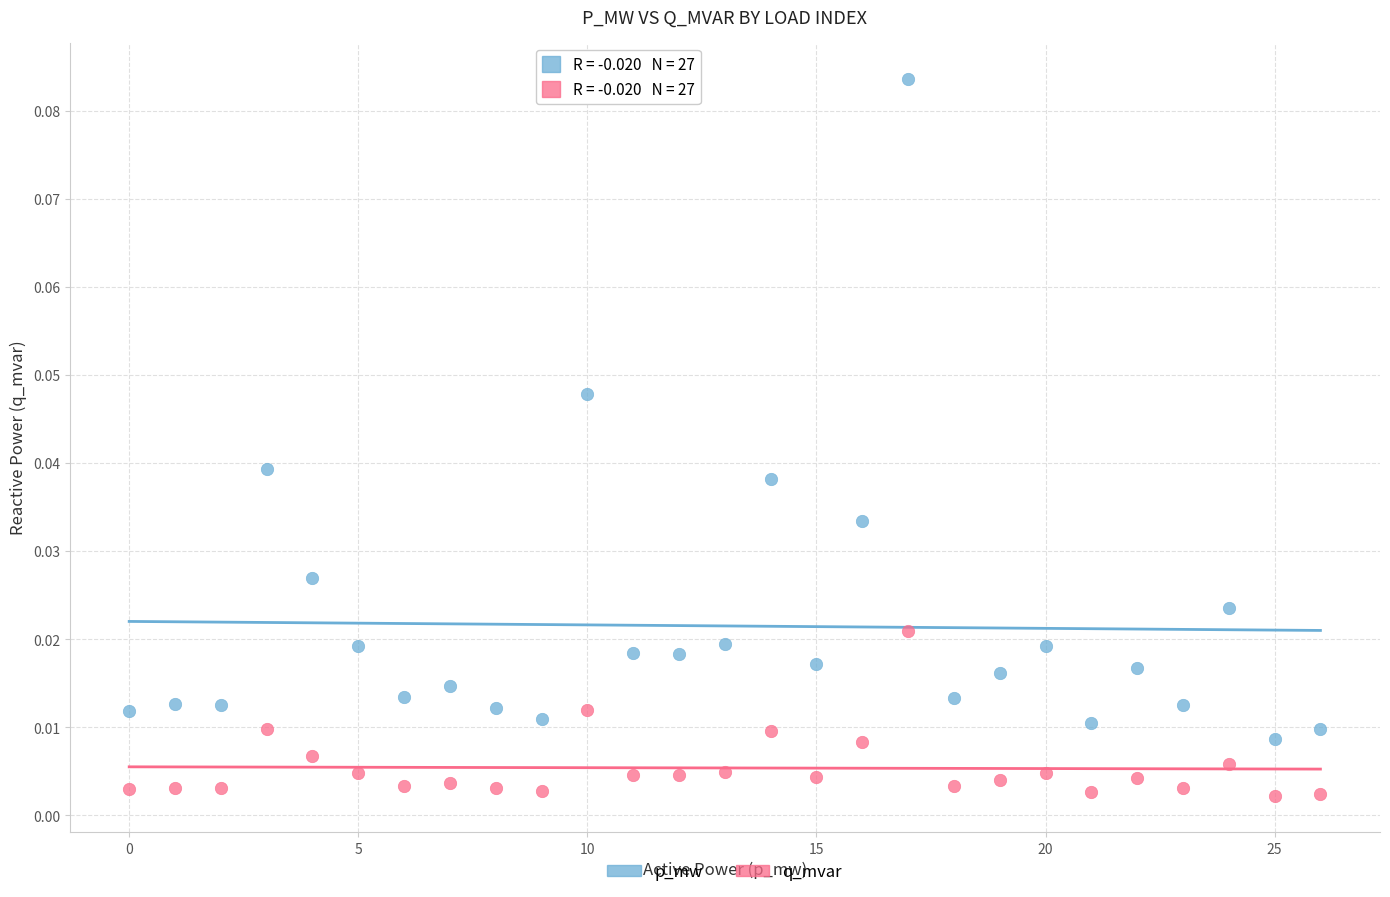

Which series reaches the minimum Y coordinate?

q_mvar